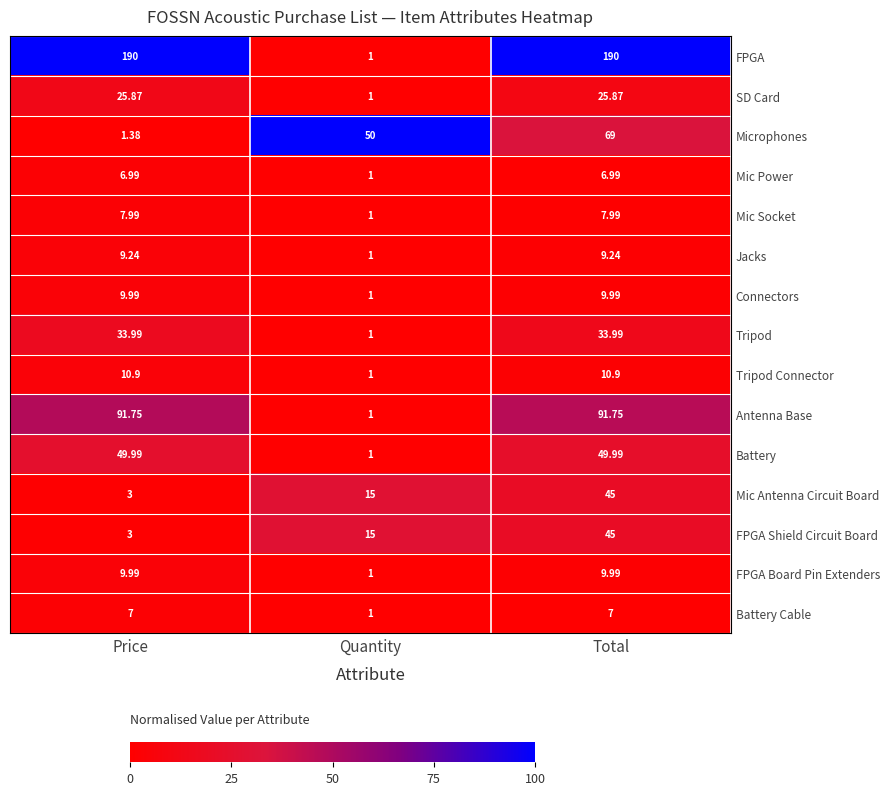

Rank the categories by Mic Antenna Circuit Board value from highest to lowest.

Total, Quantity, Price